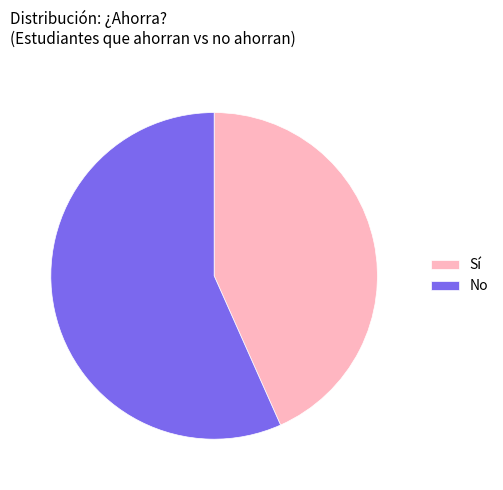

Which slice is the largest?

No